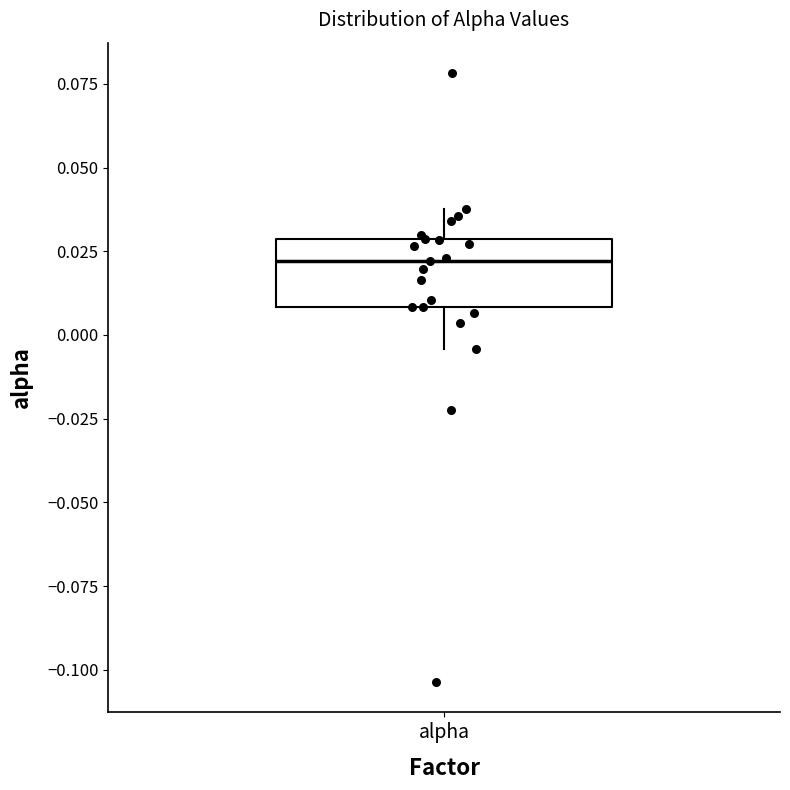

Transcribe this box plot: give where the median line is, the range the box spans, and where the two whiskers end, as read against the y-axis. The values are not printed on the chart, so give them approximately, as read against the axis.

median 0.020, box 0.010 to 0.030, whiskers -0.005 to 0.040